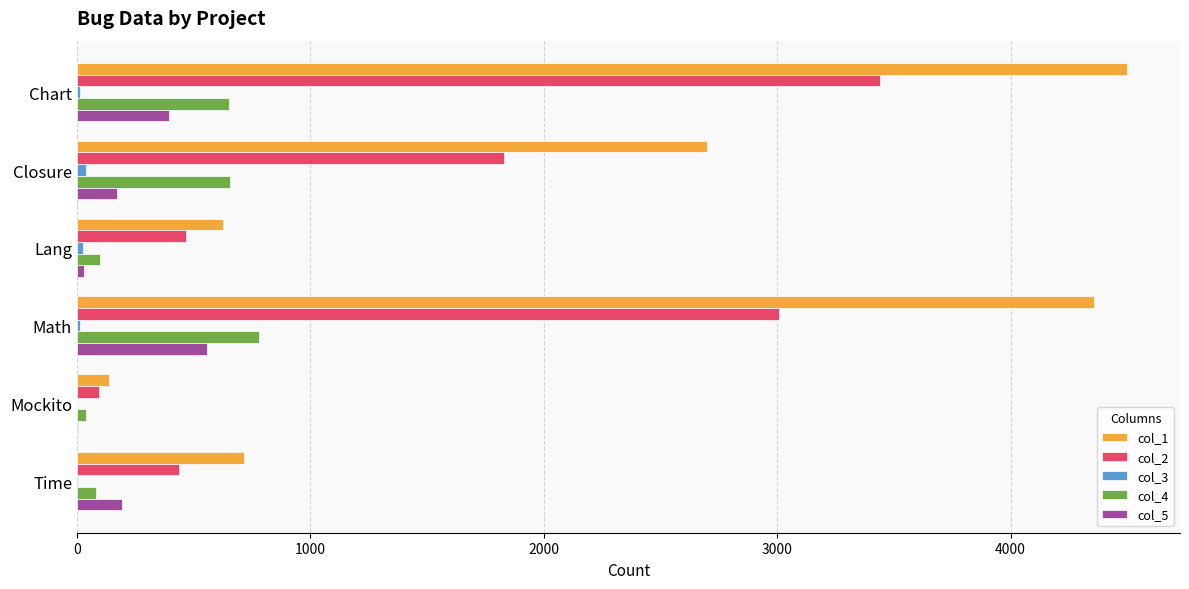

Which series has the largest total across all categories?

col_1